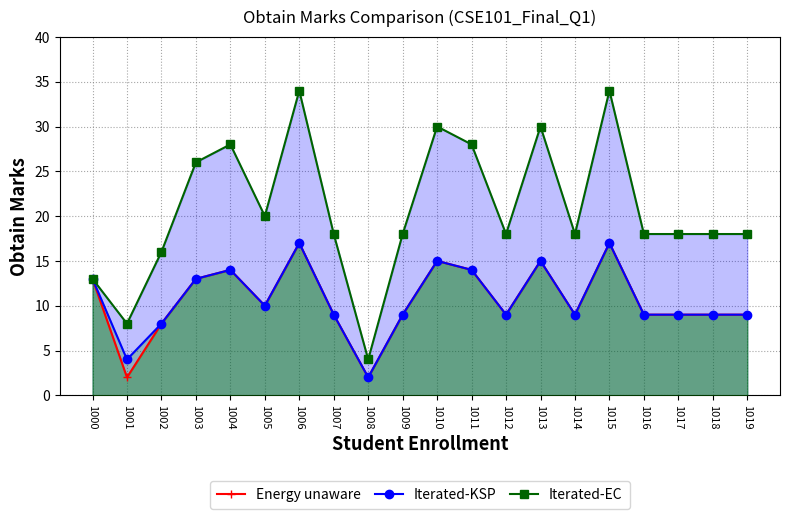

Reading left to right, extract all data points from this chart.

Energy unaware: 1000=13	1001=2	1002=8	1003=13	1004=14	1005=10	1006=17	1007=9	1008=2	1009=9	1010=15	1011=14	1012=9	1013=15	1014=9	1015=17	1016=9	1017=9	1018=9	1019=9
Iterated-KSP: 1000=13	1001=4	1002=8	1003=13	1004=14	1005=10	1006=17	1007=9	1008=2	1009=9	1010=15	1011=14	1012=9	1013=15	1014=9	1015=17	1016=9	1017=9	1018=9	1019=9
Iterated-EC: 1000=13	1001=8	1002=16	1003=26	1004=28	1005=20	1006=34	1007=18	1008=4	1009=18	1010=30	1011=28	1012=18	1013=30	1014=18	1015=34	1016=18	1017=18	1018=18	1019=18